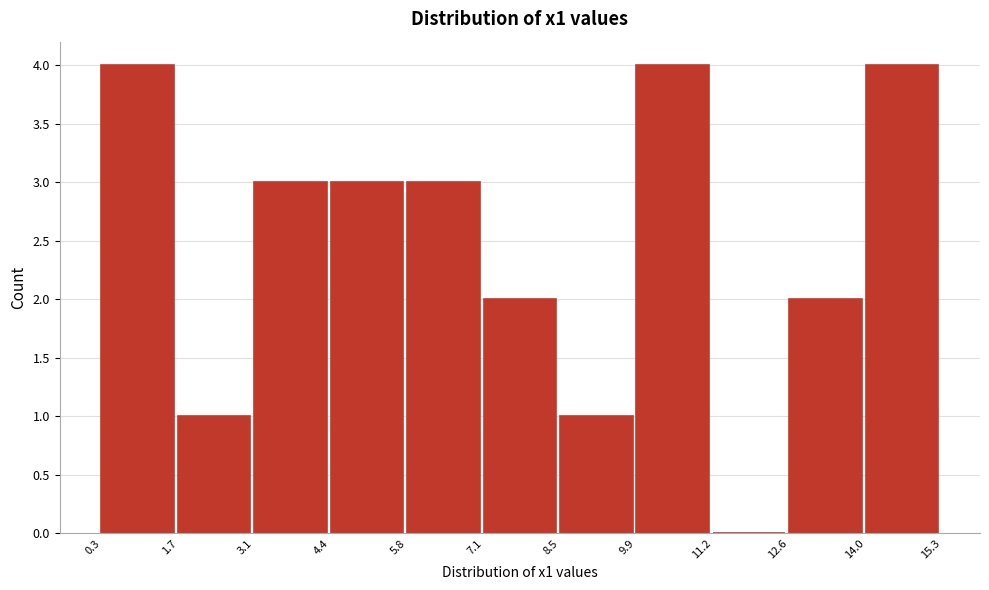

What is the height of the bar covering 9.9 to 11.2 on the x-axis? The values are not printed on the chart, so give them approximately, as read against the axis.

4